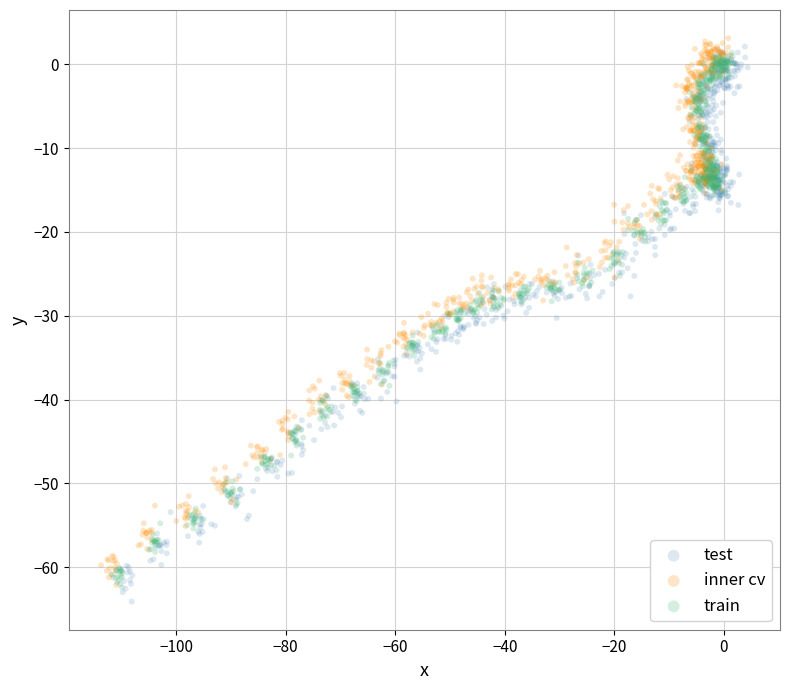

What are all the series names shown in the legend?

test, inner cv, train